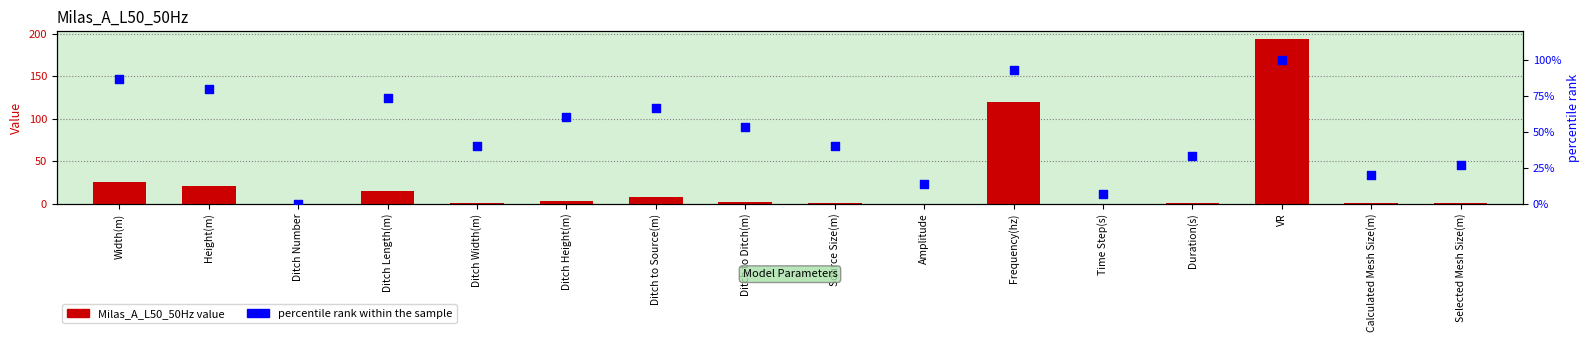

Which series reaches the maximum Y coordinate?

Milas_A_L50_50Hz